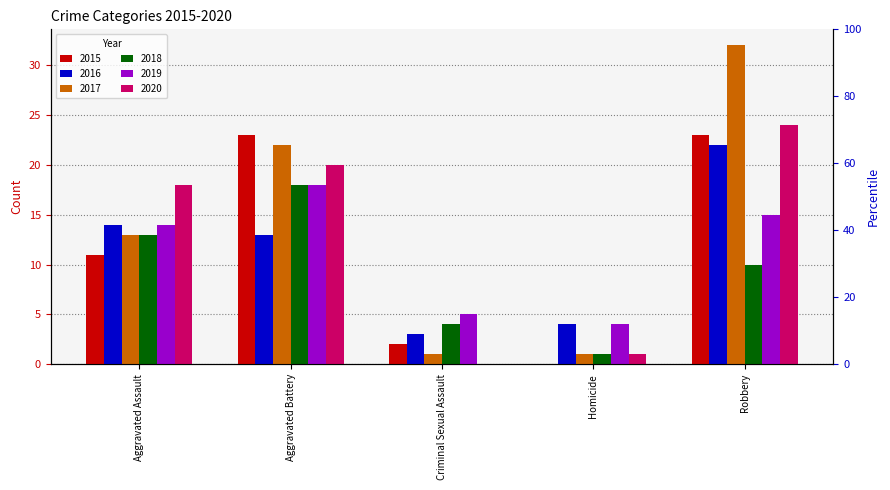

Count the number of categories in the chart.

5